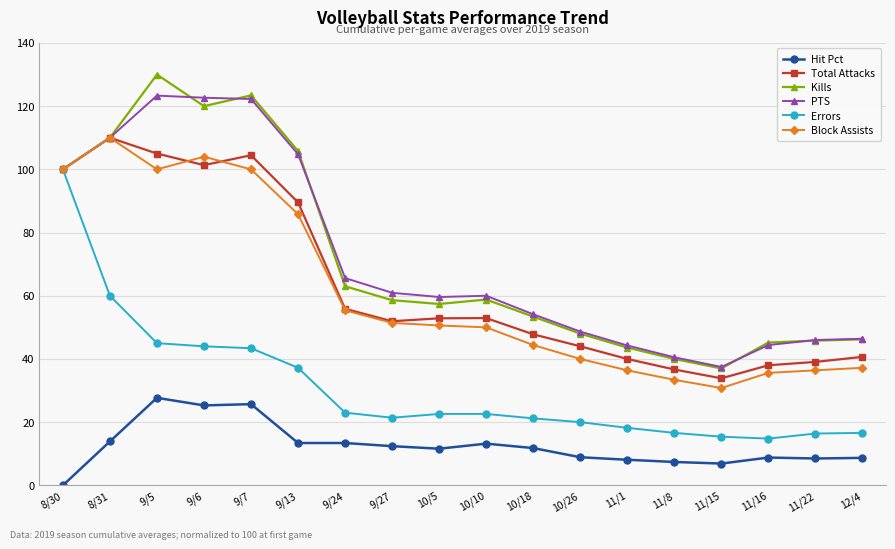

What is the total value across all series at 12/4?

195.8